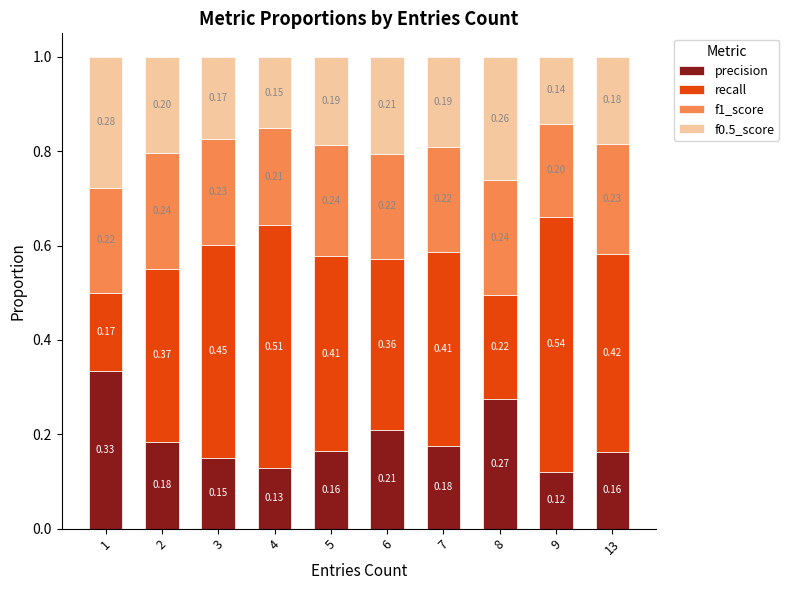

How many bars are there in total?

10